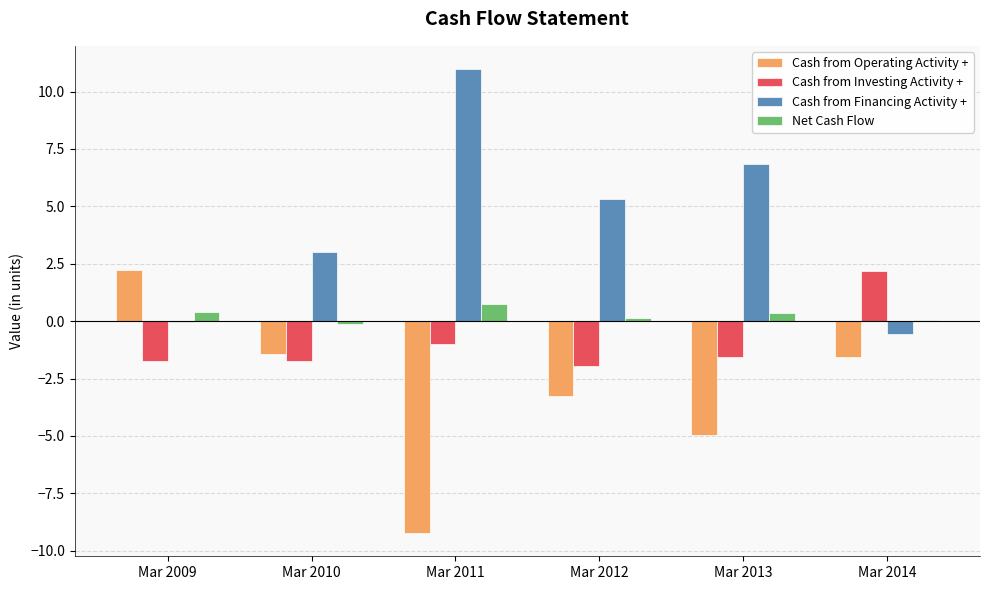

The value of Cash from Operating Activity + at Mar 2011 is -3.7. True or false?

False